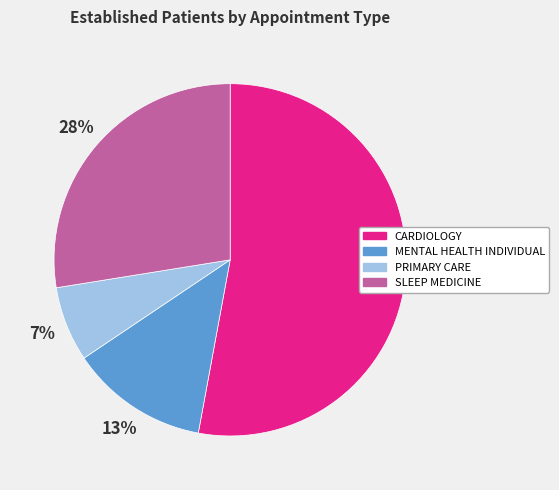

To the nearest percent, what portion does PRIMARY CARE represent?

7%